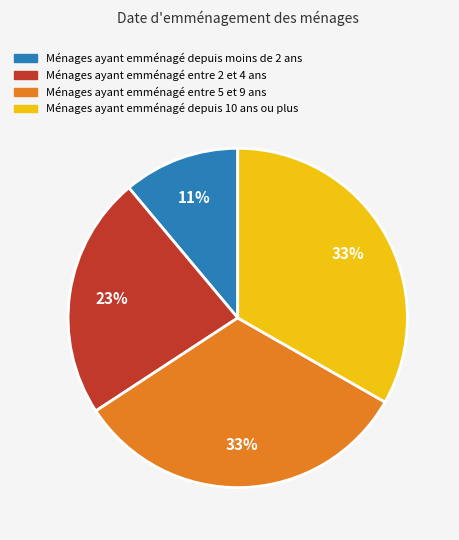

Is the sum of Ménages ayant emménagé entre 2 et 4 ans and Ménages ayant emménagé entre 5 et 9 ans greater than half?

Yes